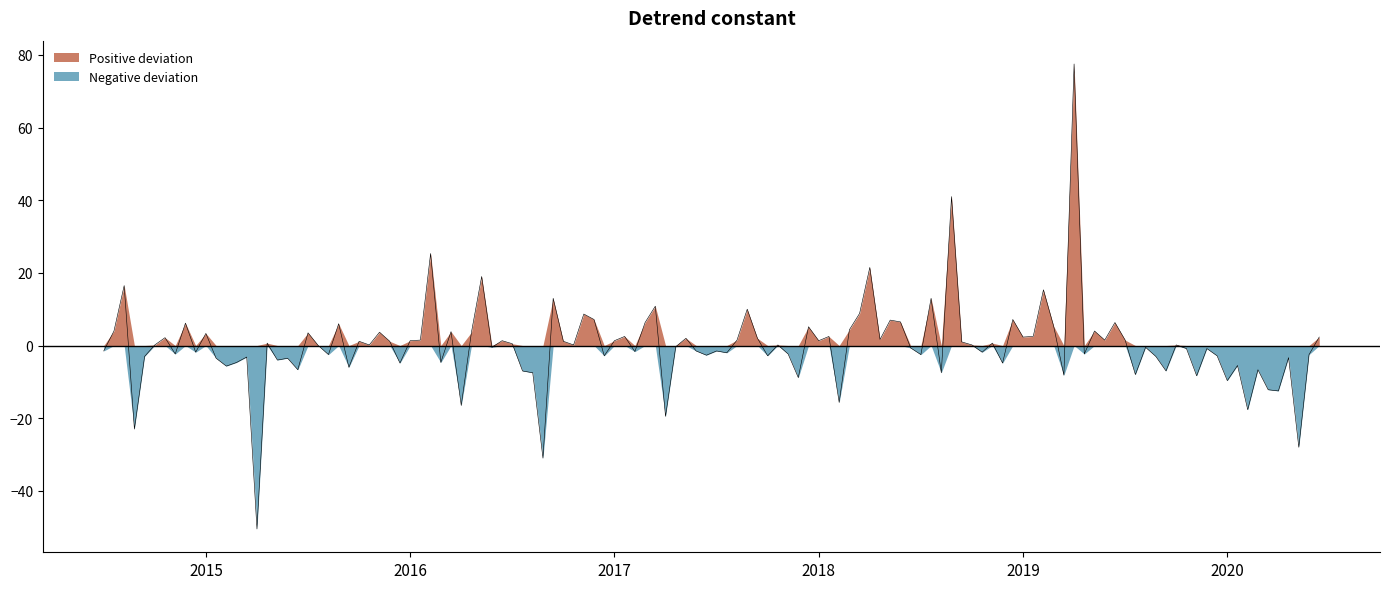

Which series has the largest total across all categories?

Positive deviation